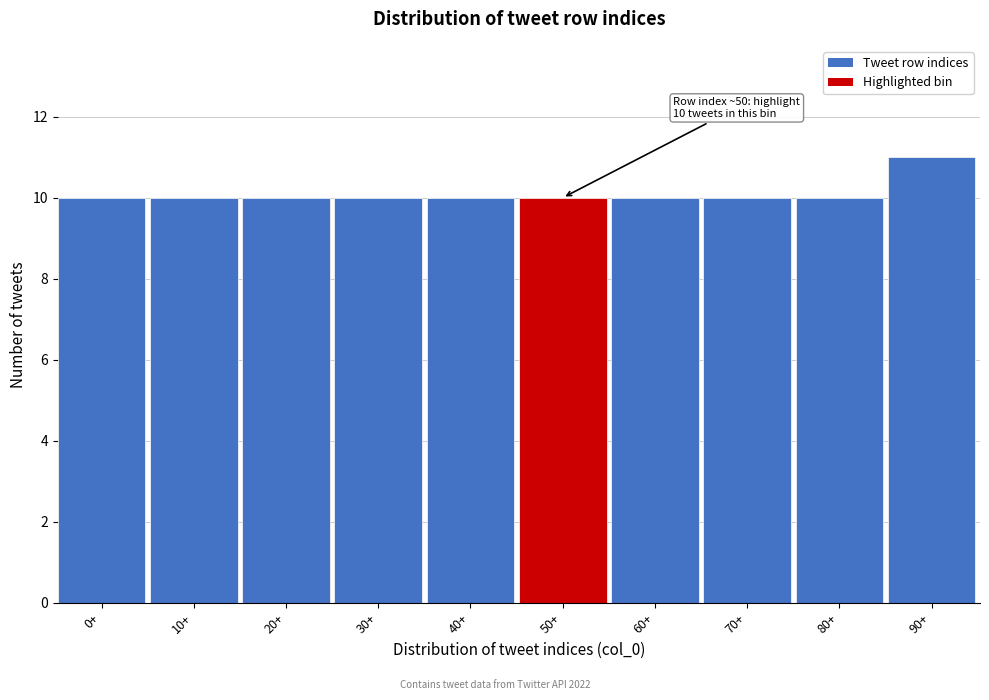

Reading left to right, transcribe all the data shown in this chart.

10	10	10	10	10	10	10	10	10	11